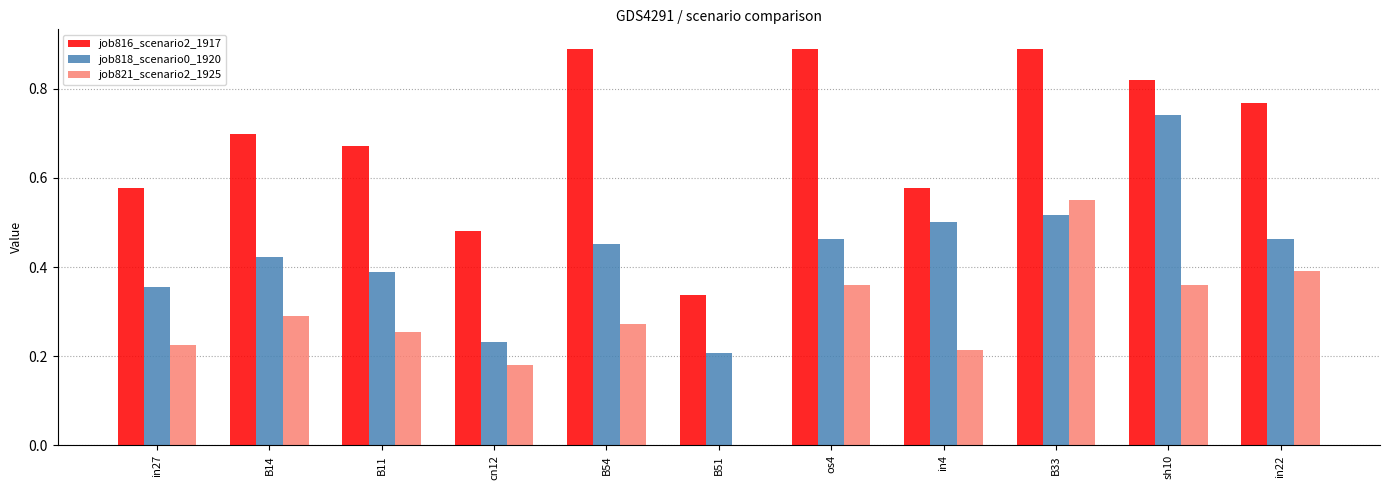

Which series has the largest total across all categories?

job816_scenario2_1917